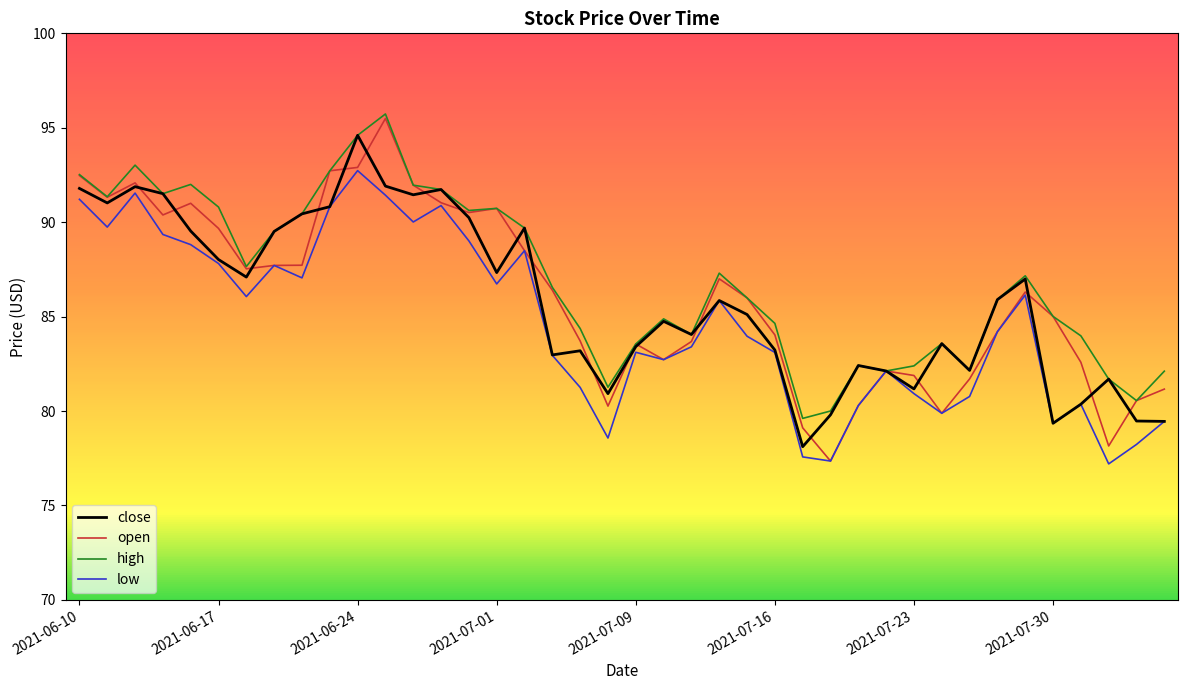

Does the chart display data point markers on the line(s)?

No